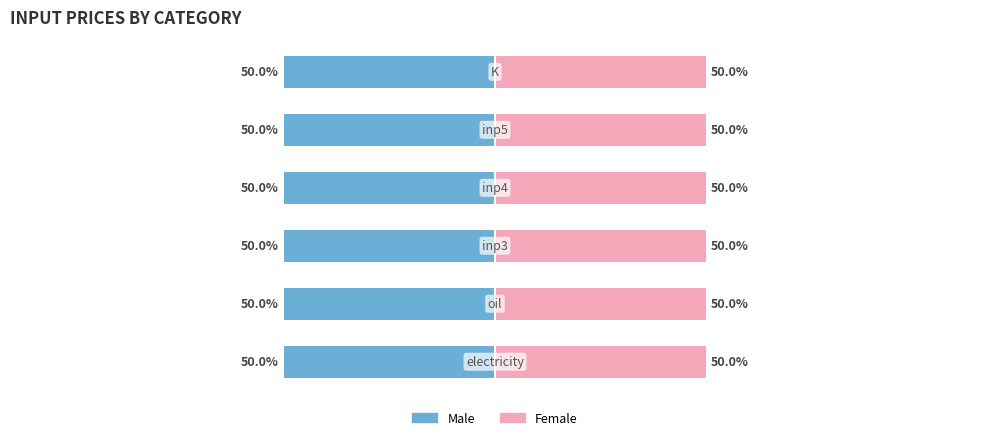

Rank the series by their maximum value, from highest to lowest.

Male, Female